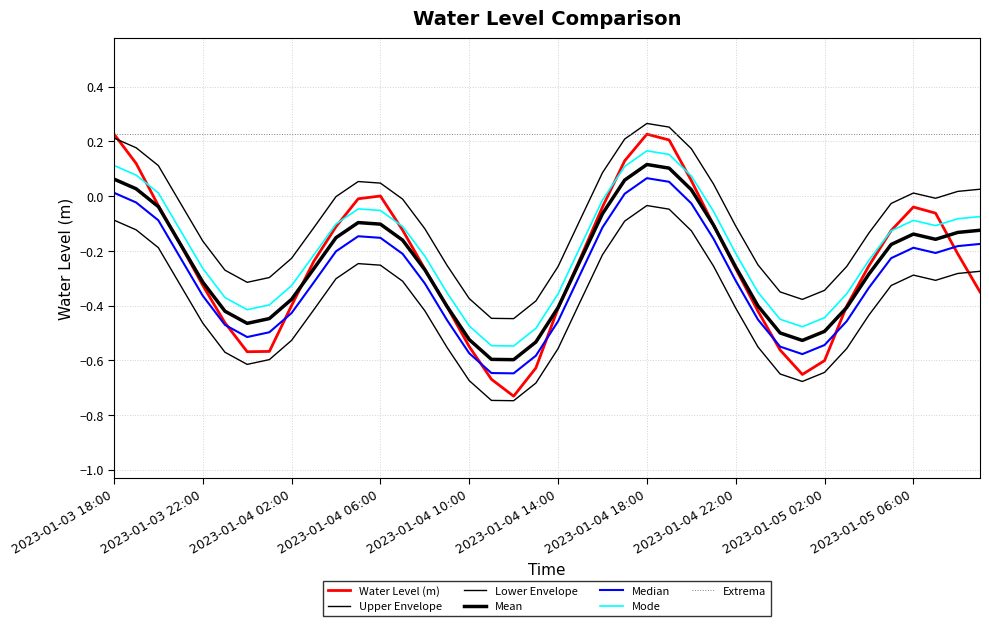

How many lines are shown in the chart?

7